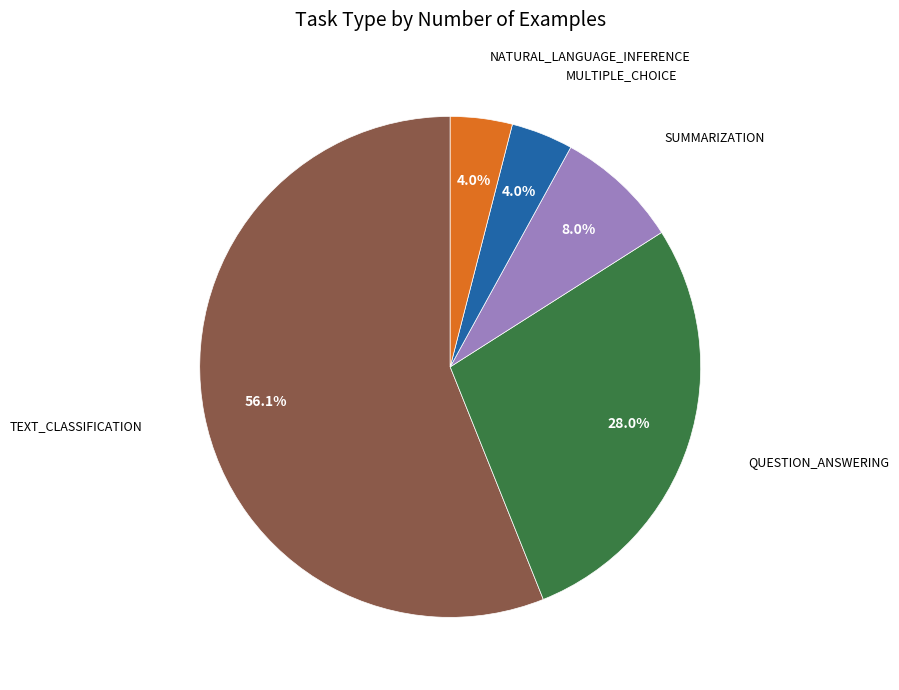

Does any single category account for the majority?

Yes